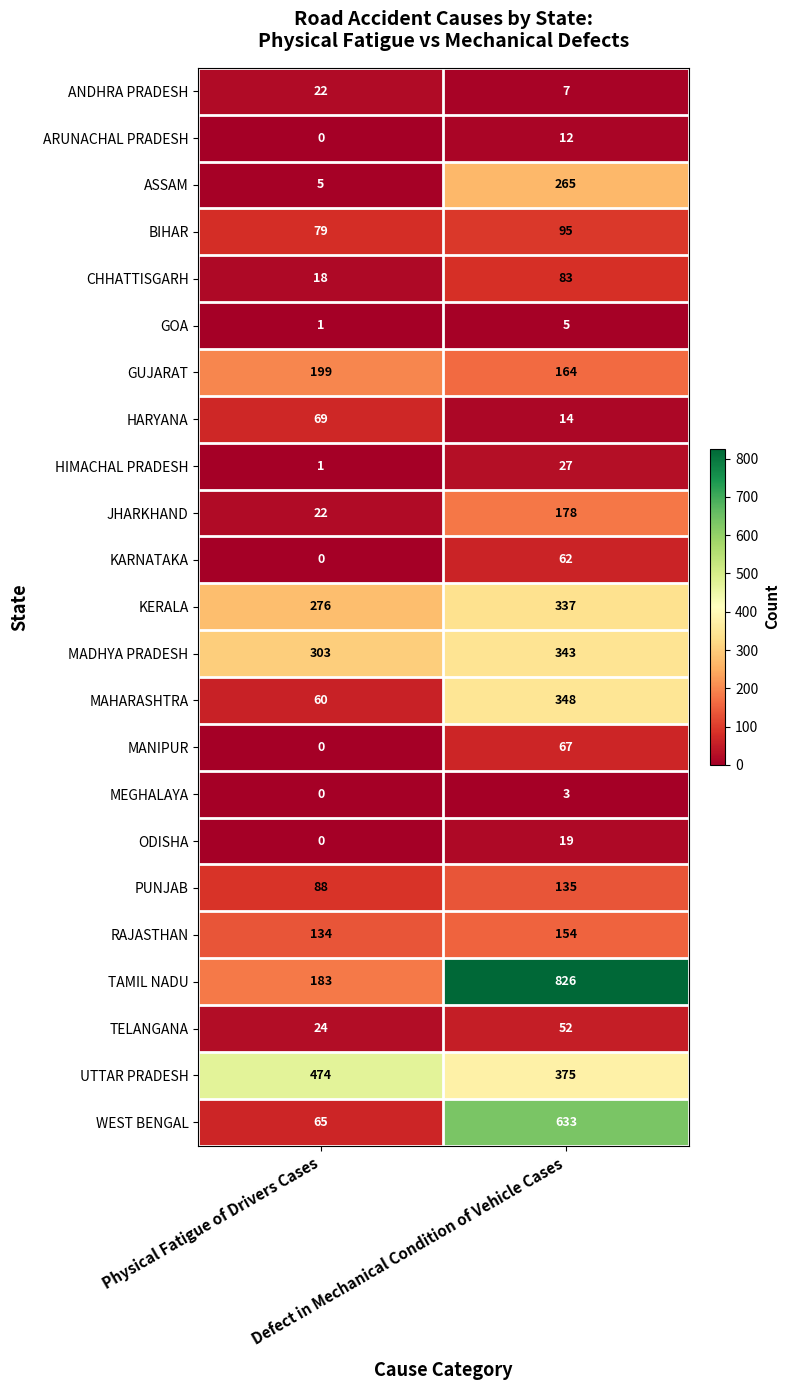

List the series in order of their peak value, lowest first.

MEGHALAYA, GOA, ARUNACHAL PRADESH, ODISHA, ANDHRA PRADESH, HIMACHAL PRADESH, TELANGANA, KARNATAKA, MANIPUR, HARYANA, CHHATTISGARH, BIHAR, PUNJAB, RAJASTHAN, JHARKHAND, GUJARAT, ASSAM, KERALA, MADHYA PRADESH, MAHARASHTRA, UTTAR PRADESH, WEST BENGAL, TAMIL NADU